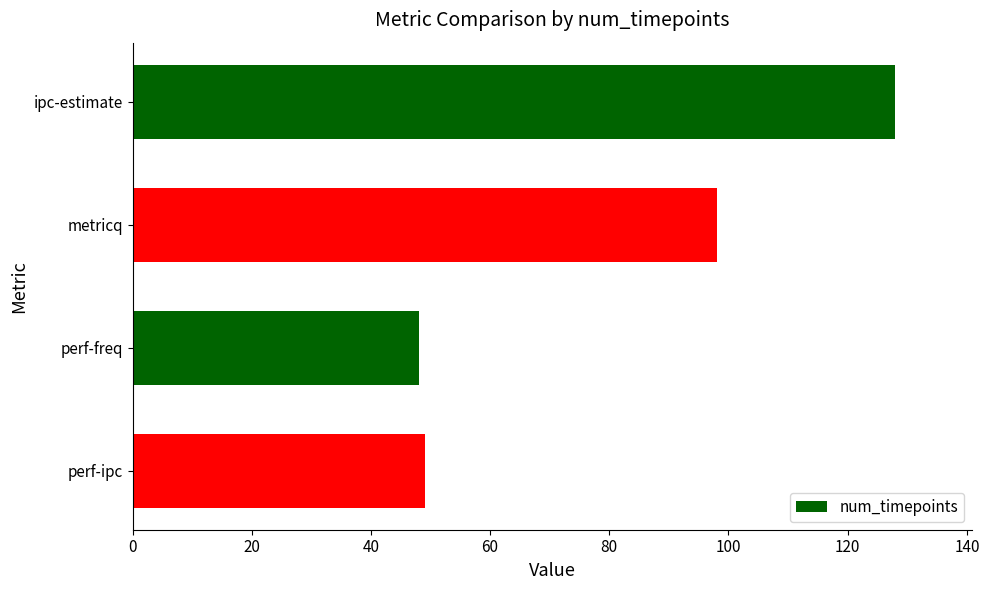

The value at metricq is 98. True or false?

True